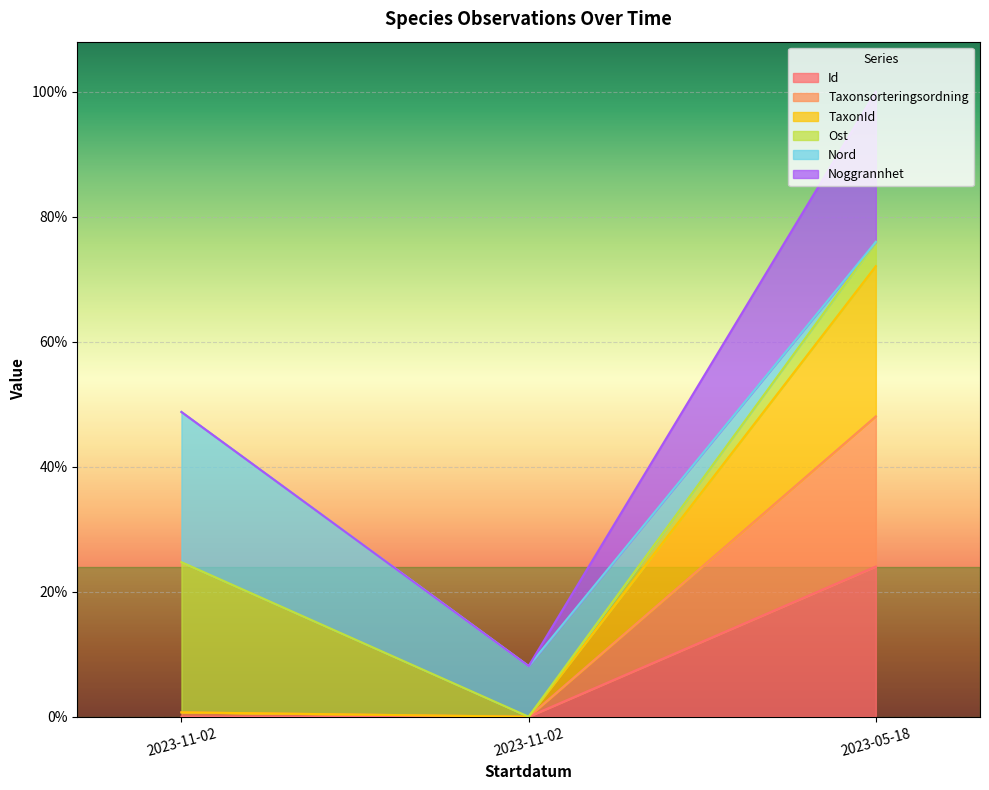

At which label does Id reach its peak?

2023-05-18